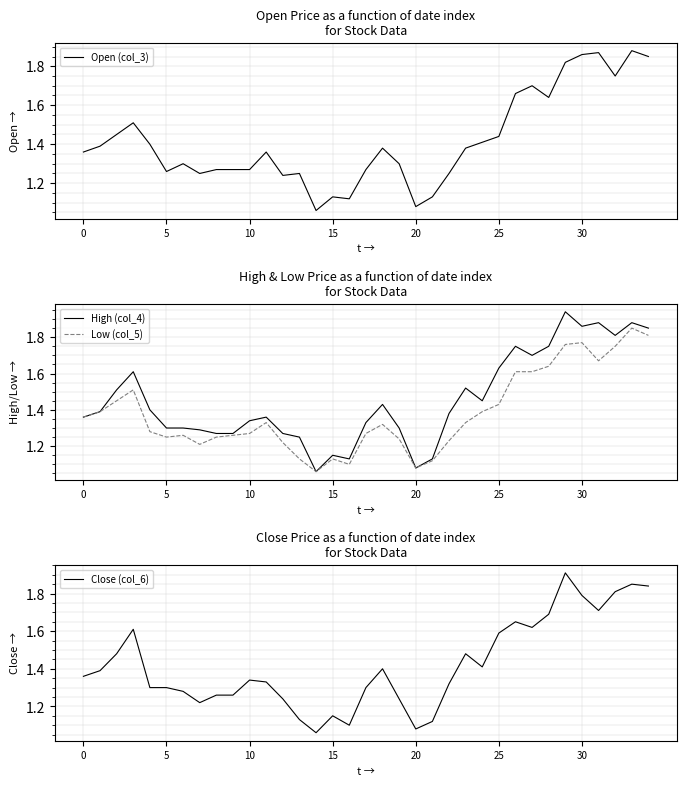

Does the chart display data point markers on the line(s)?

No